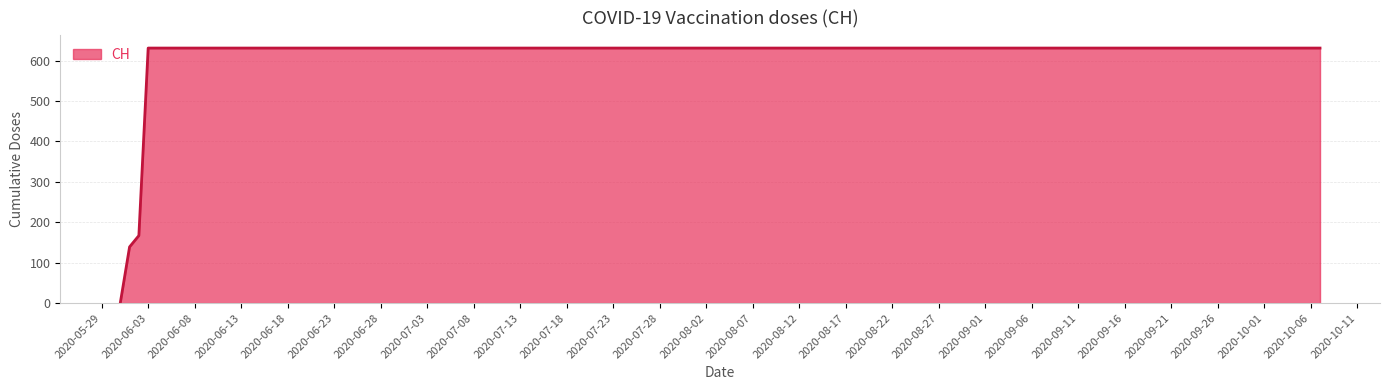

What is the sum of all values?

17343